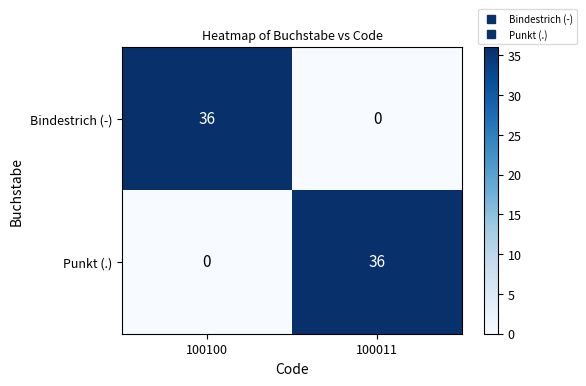

How many data points does each series have?

2